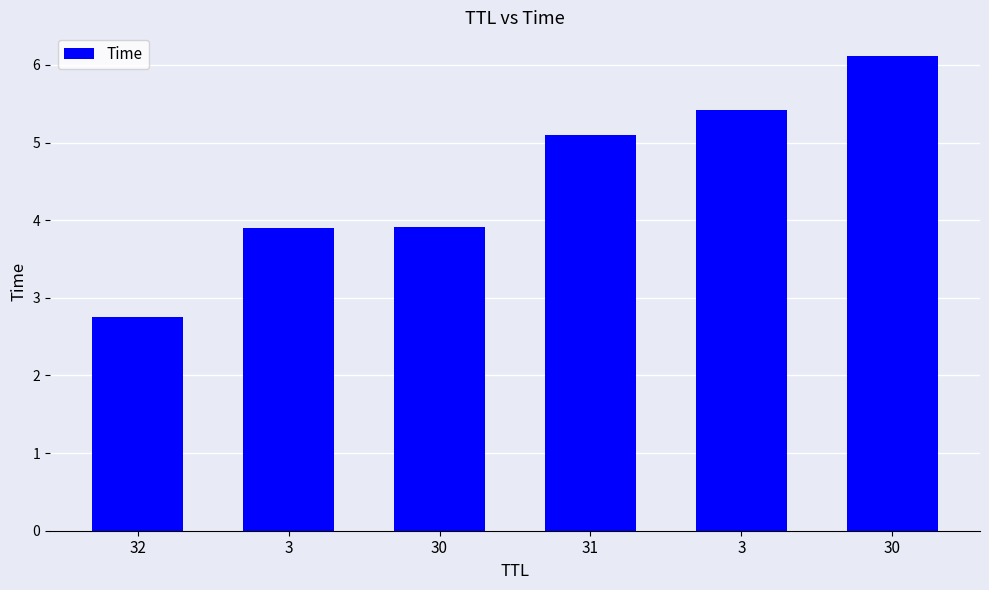

Reading left to right, what are all the values shown in this chart?

2.7	3.9	3.9	5.1	5.4	6.1